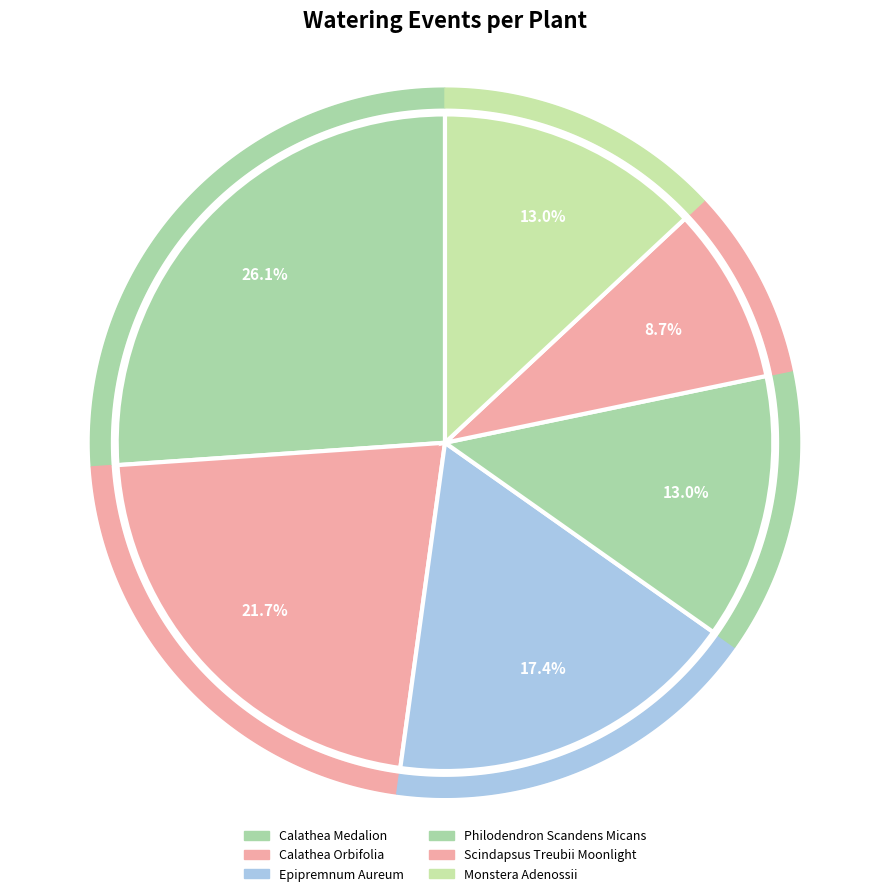

To the nearest percent, what portion does Philodendron Scandens Micans represent?

13%